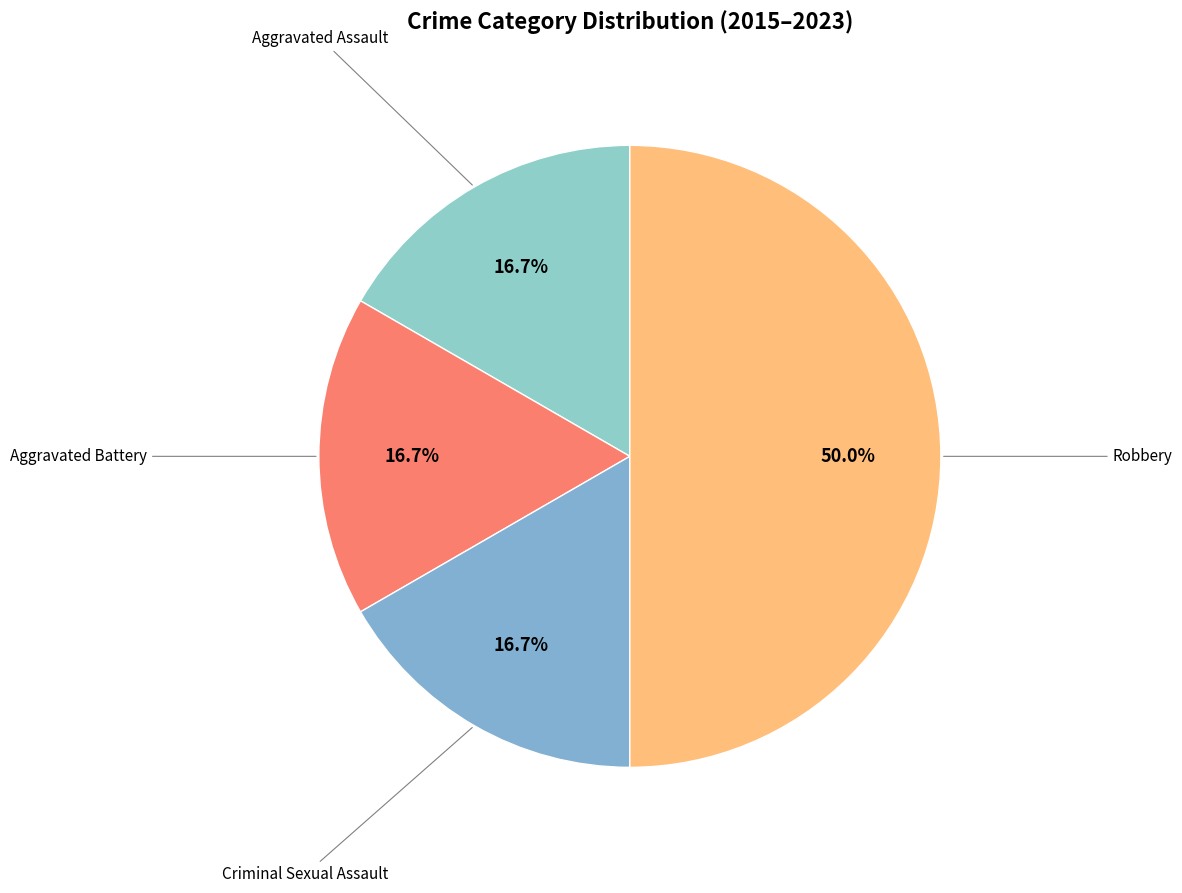

How many slices are in this pie chart?

4